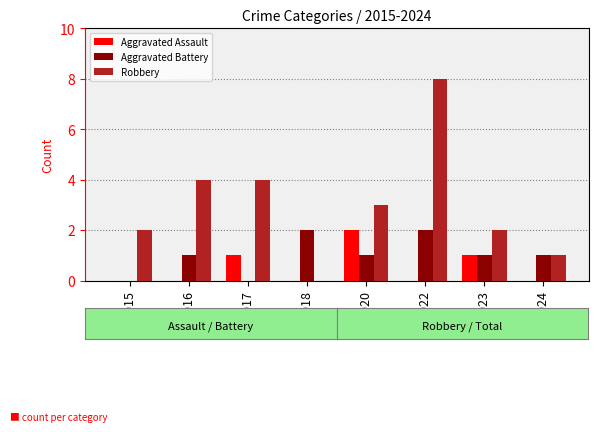

What is the total value across all series at 2017?

5